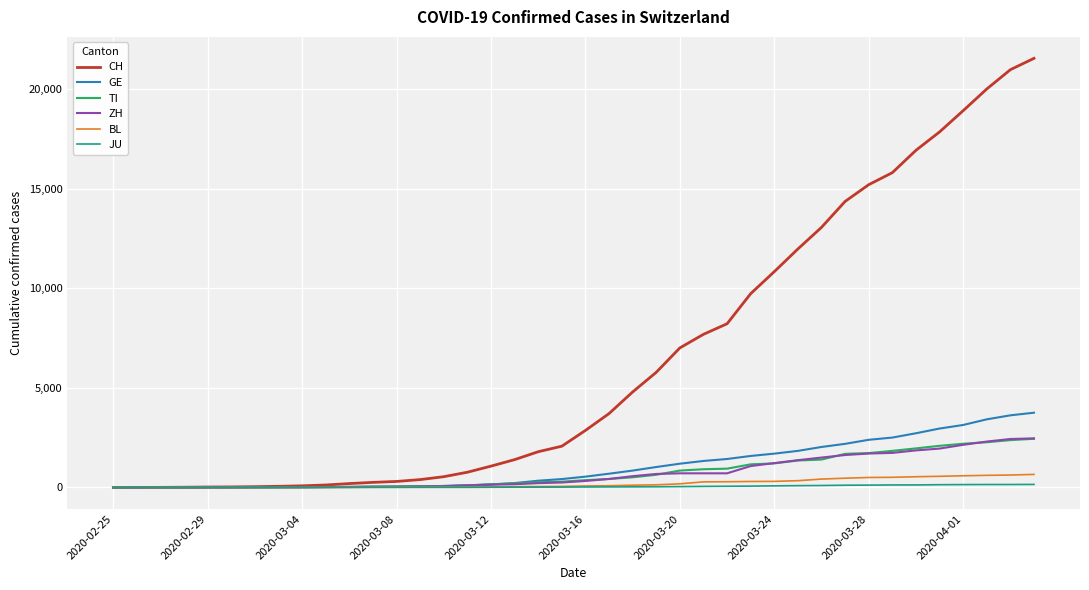

Which series has the largest range (max minus min)?

CH